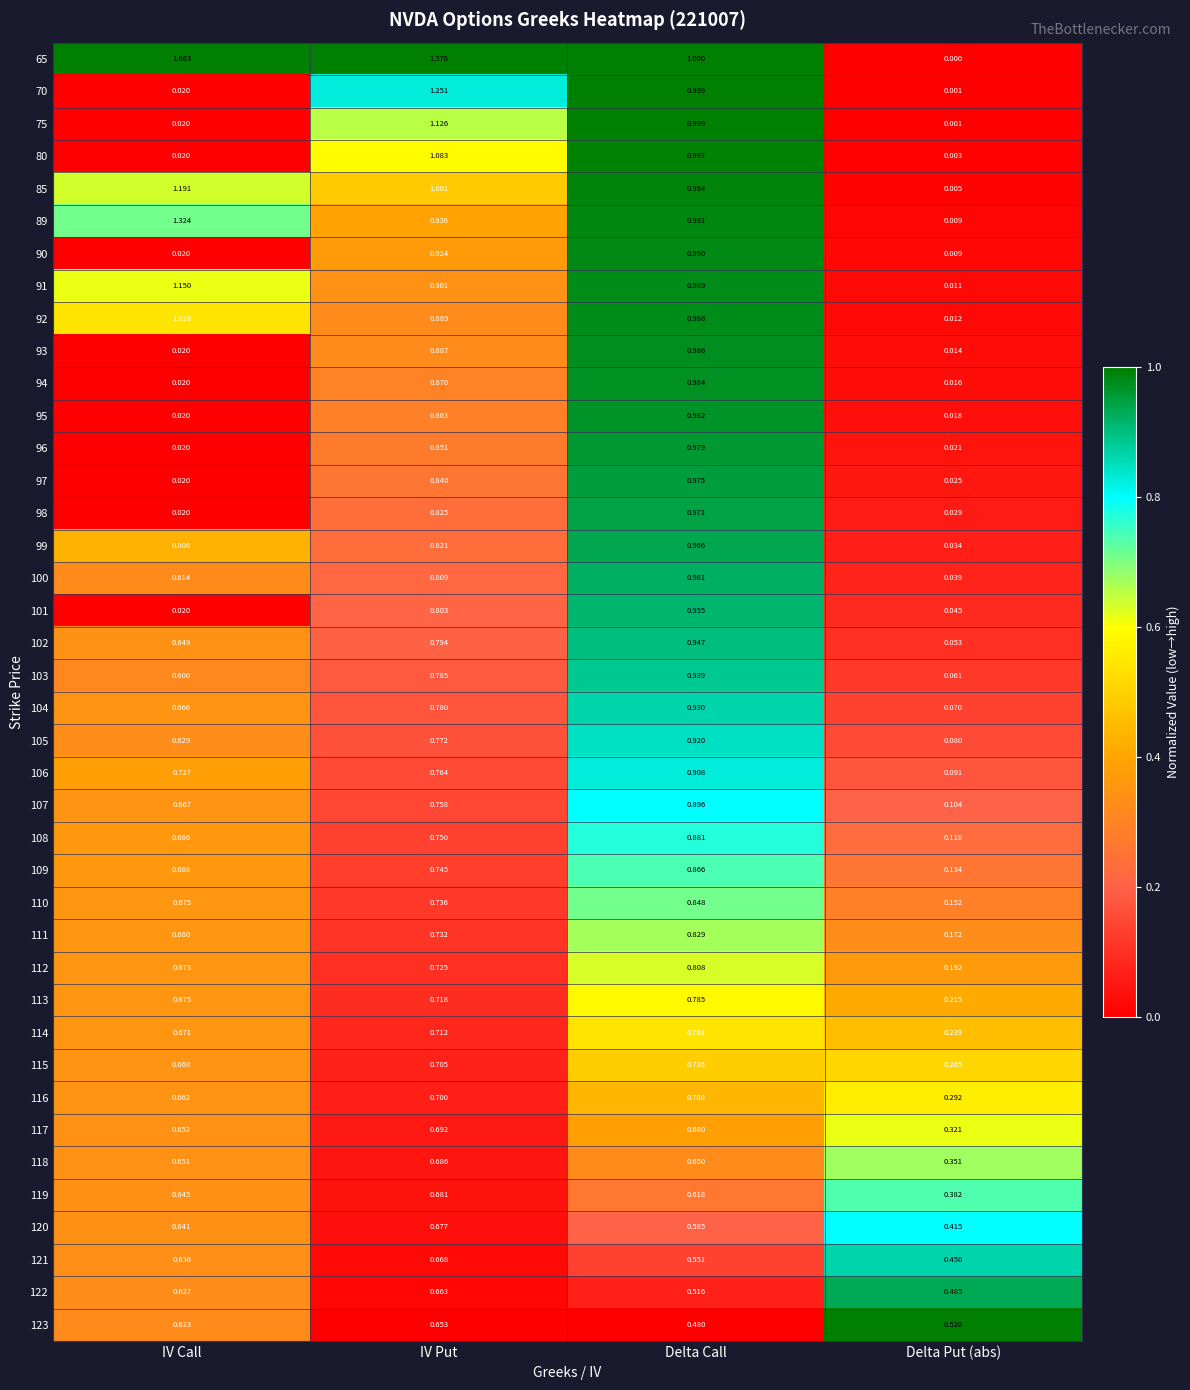

How many series are shown in this chart?

40